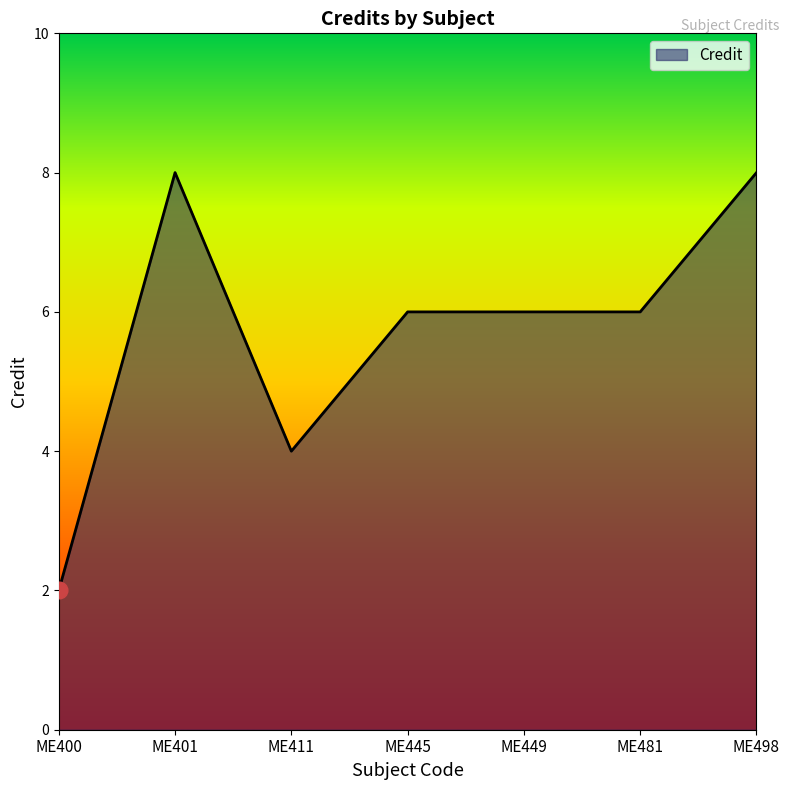

What is the sum of all values?

40